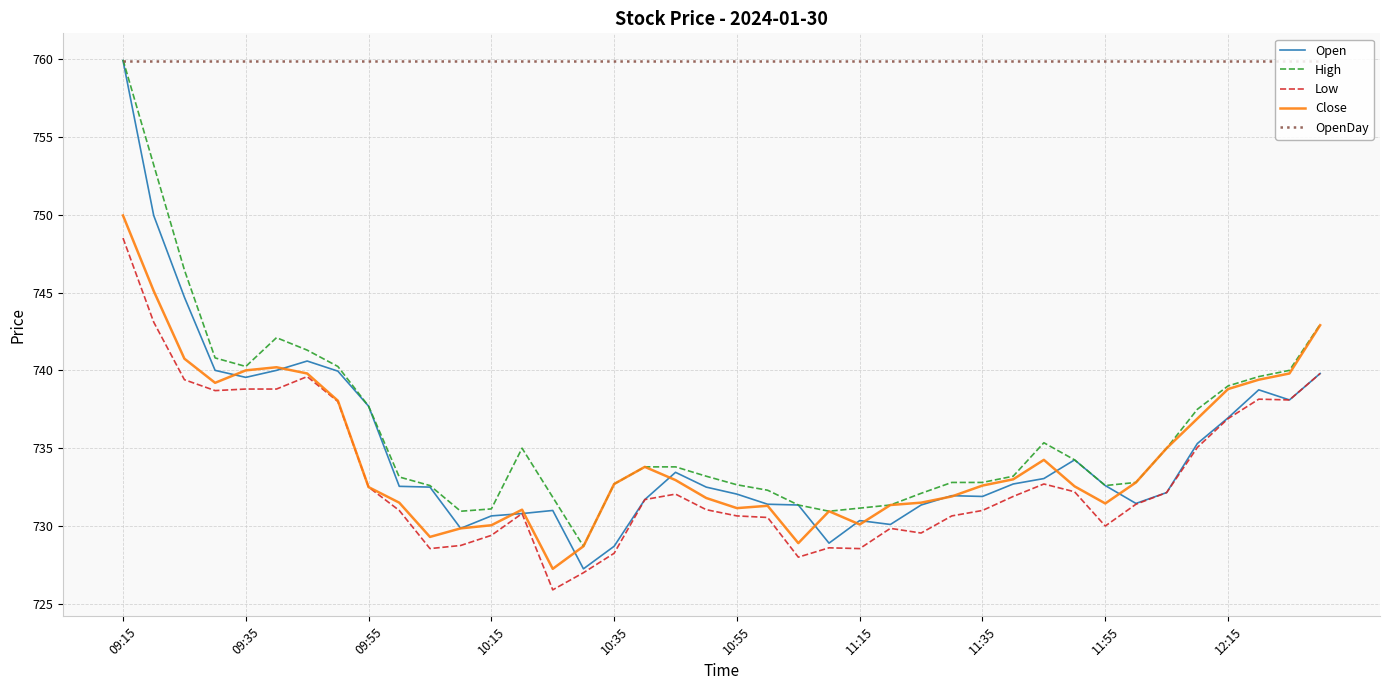

Which series has the largest total across all categories?

OpenDay